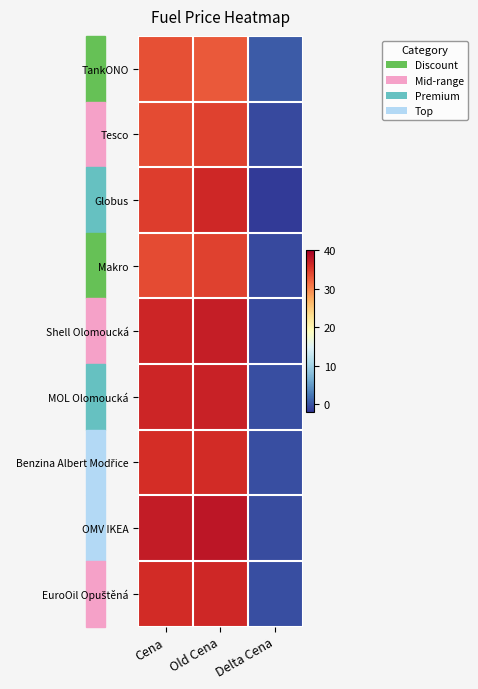

At how many categories does at least one series exceed 3?

2